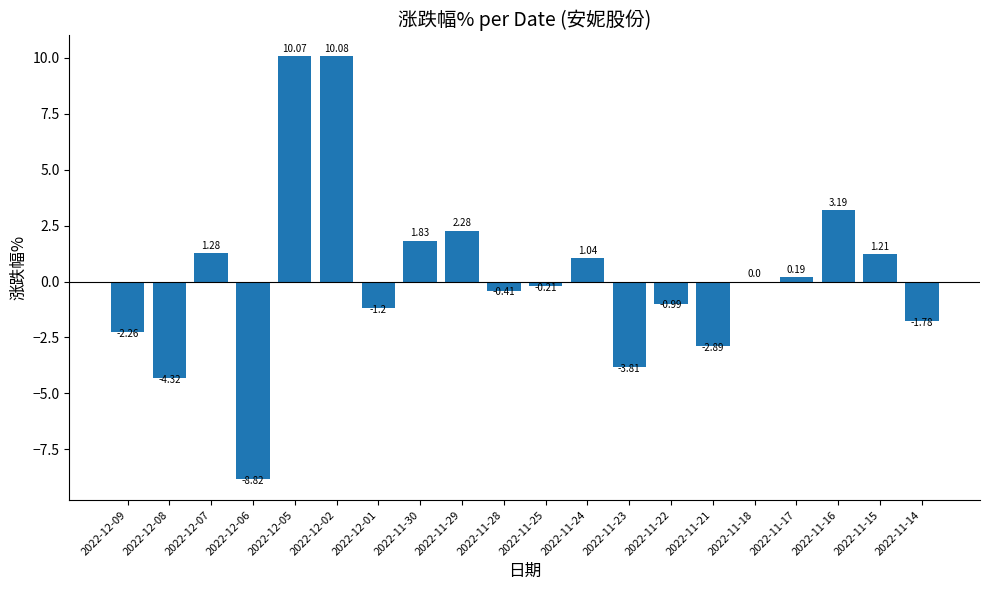

What is the change in value from 2022-11-29 to 2022-11-23?

-6.1